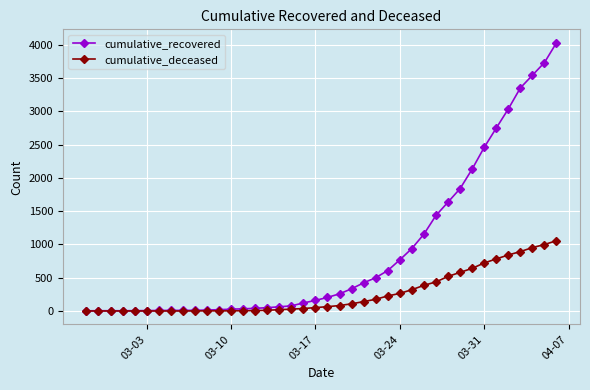

Which series has the largest total across all categories?

cumulative_recovered